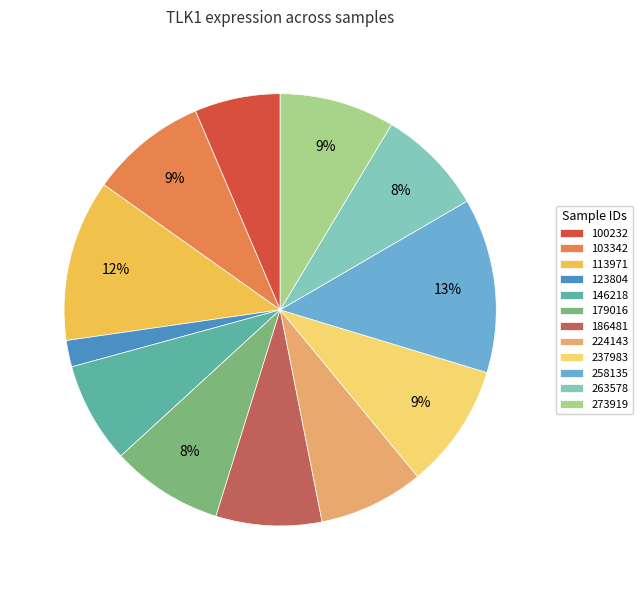

How many slices are in this pie chart?

12